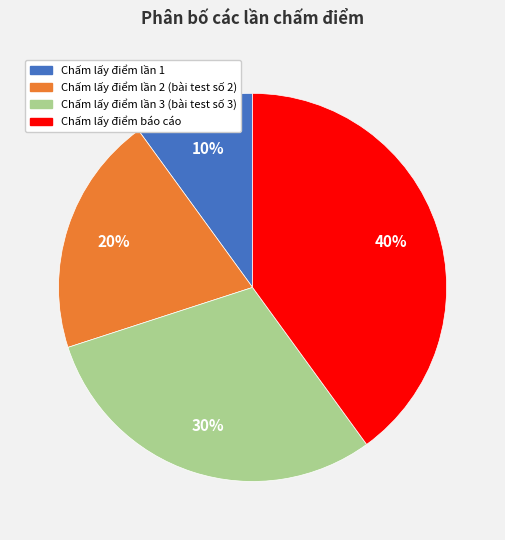

Which category has the smallest portion of the pie?

Chấm lấy điểm lần 1